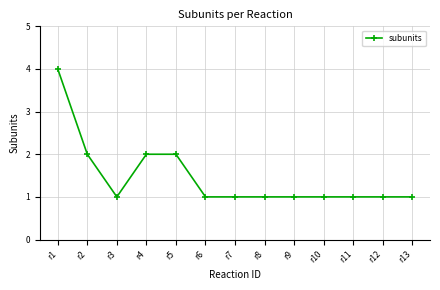

The chart shows a value of 5 at r1. True or false?

False